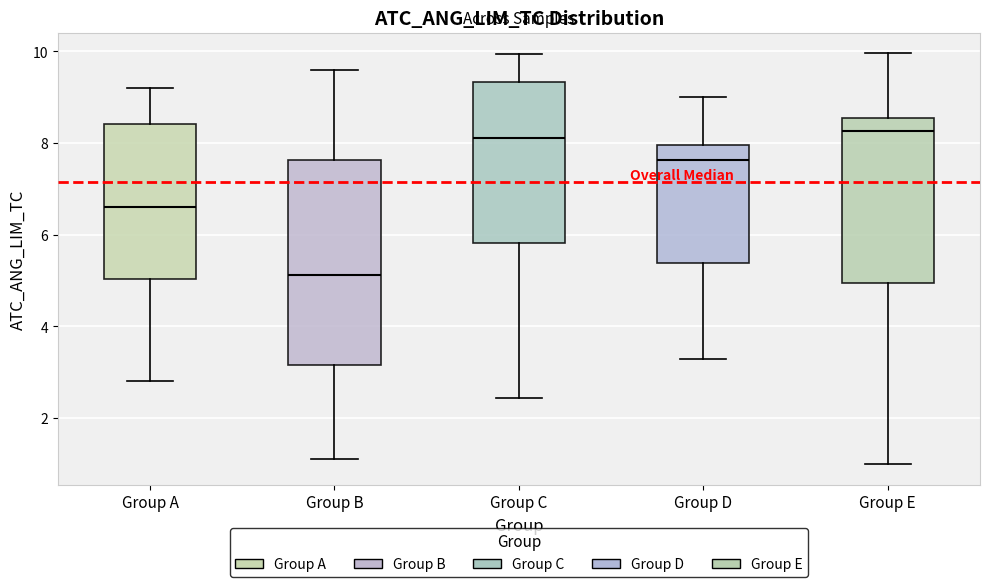

Which box's median line is the lowest?

Group B